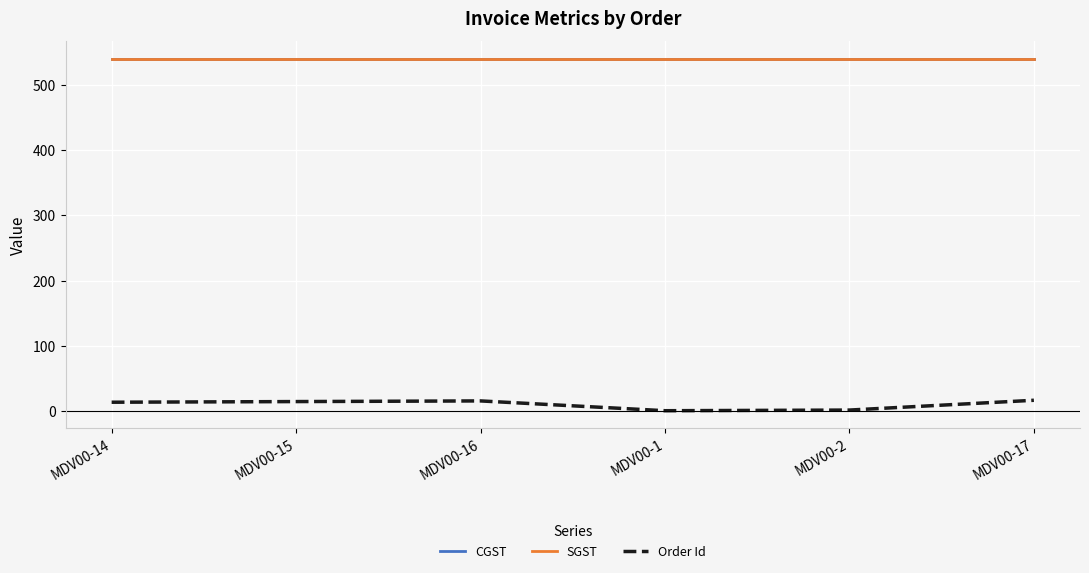

How many interior local valleys does the Order Id series have?

1